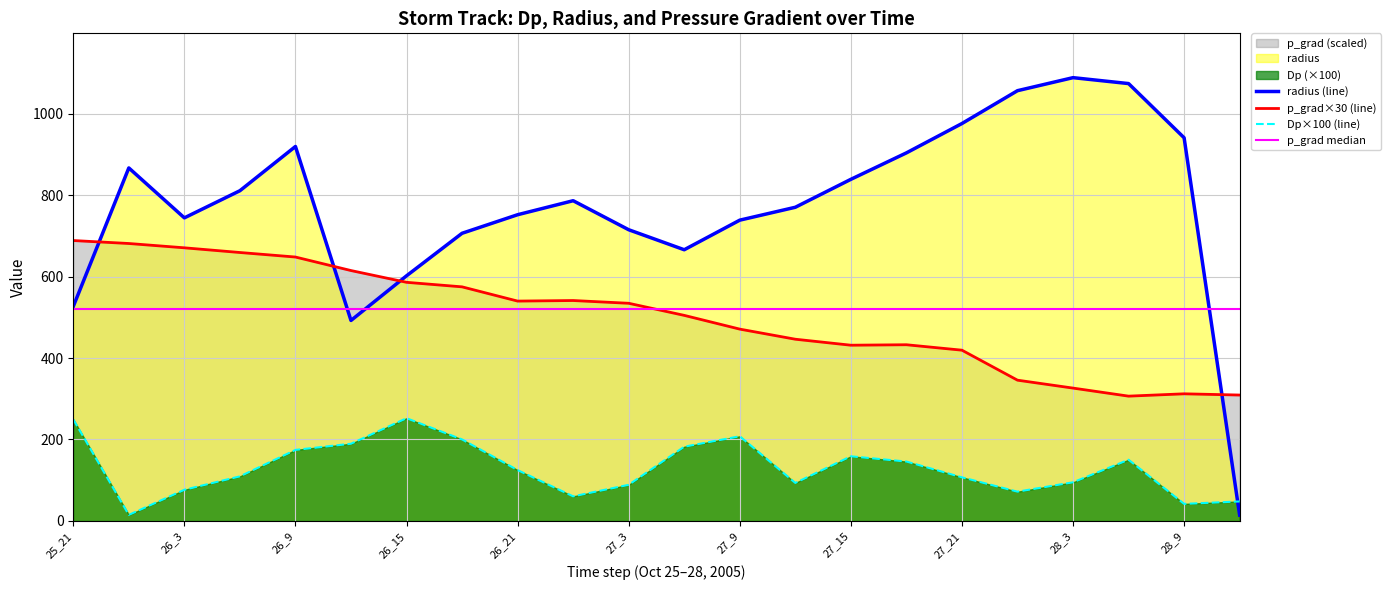

How many lines are shown in the chart?

4